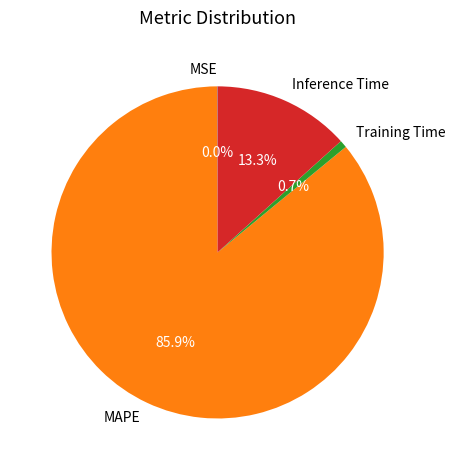

Between Inference Time and Training Time, which is larger?

Inference Time